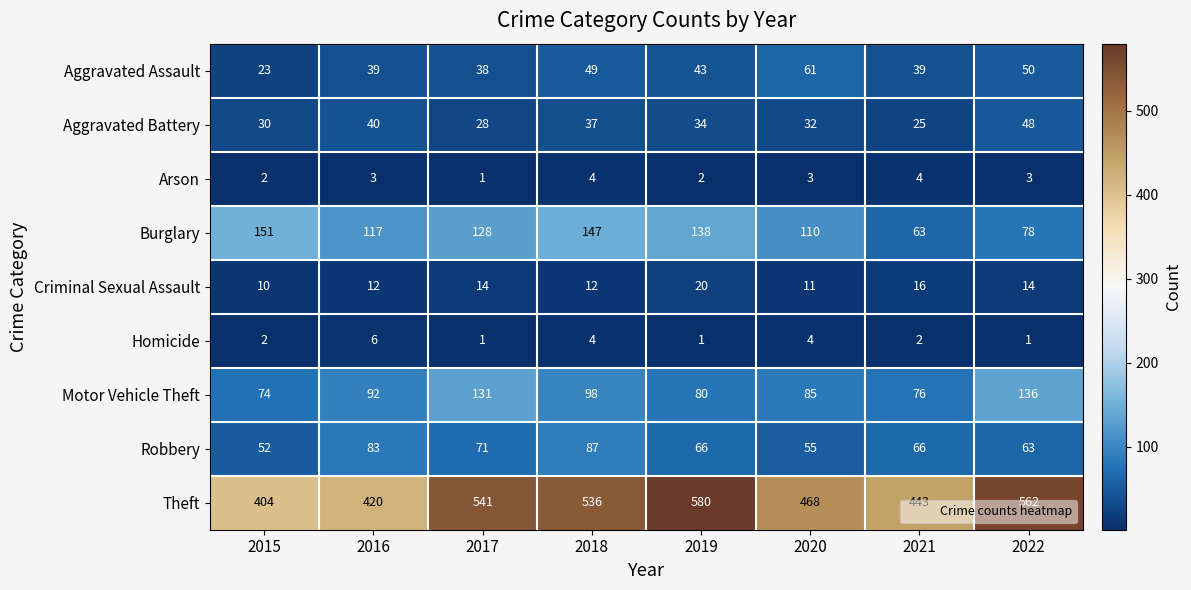

Count the number of categories in the chart.

8